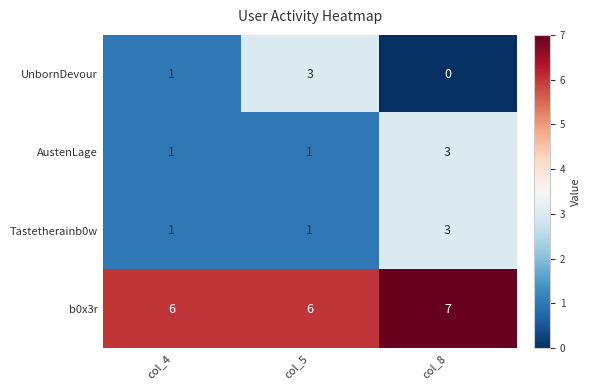

Which category has the highest value in the b0x3r series?

col_8